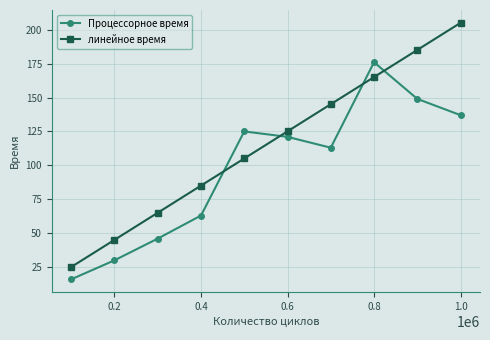

How many intersections are there between Процессорное время and линейное время?

4